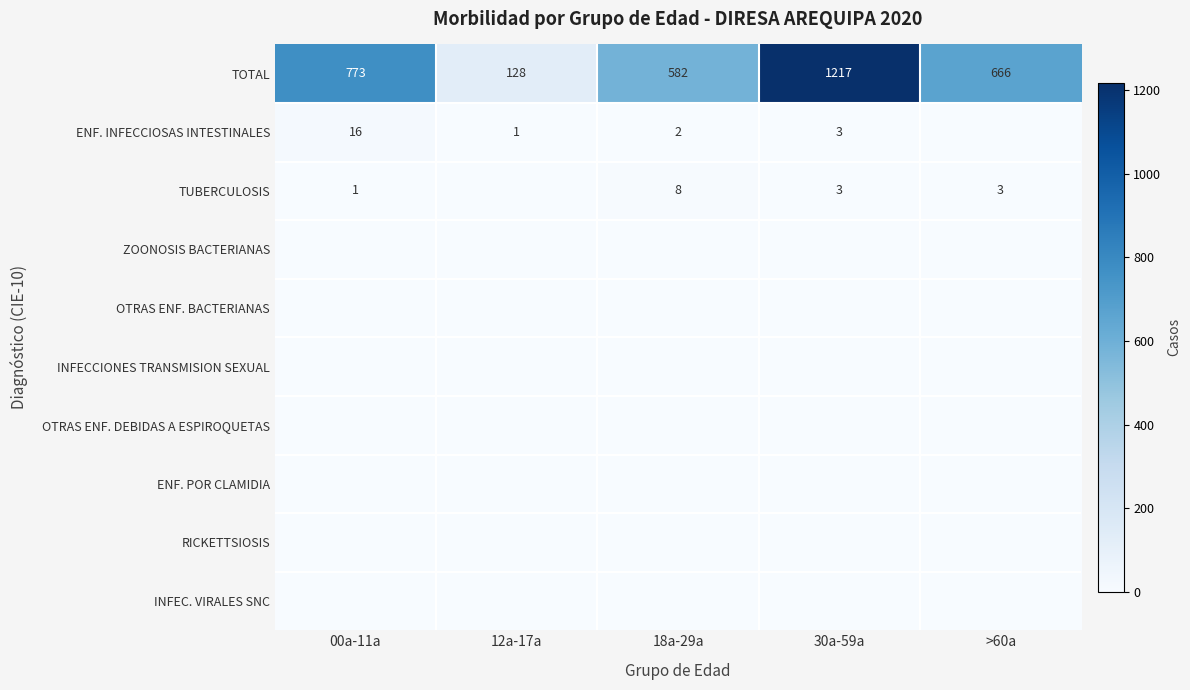

What is the sum of the TUBERCULOSIS values at >60a and 18a-29a?

11